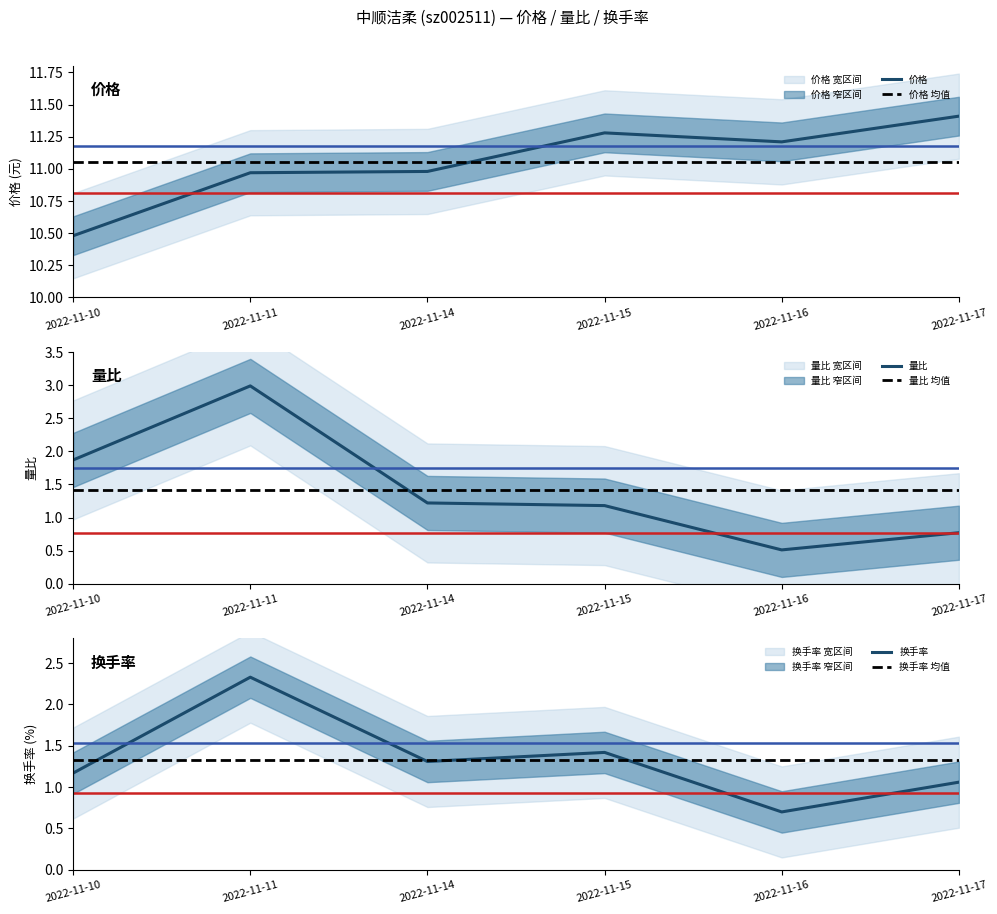

What are all the series names shown in the legend?

价格, 量比, 换手率